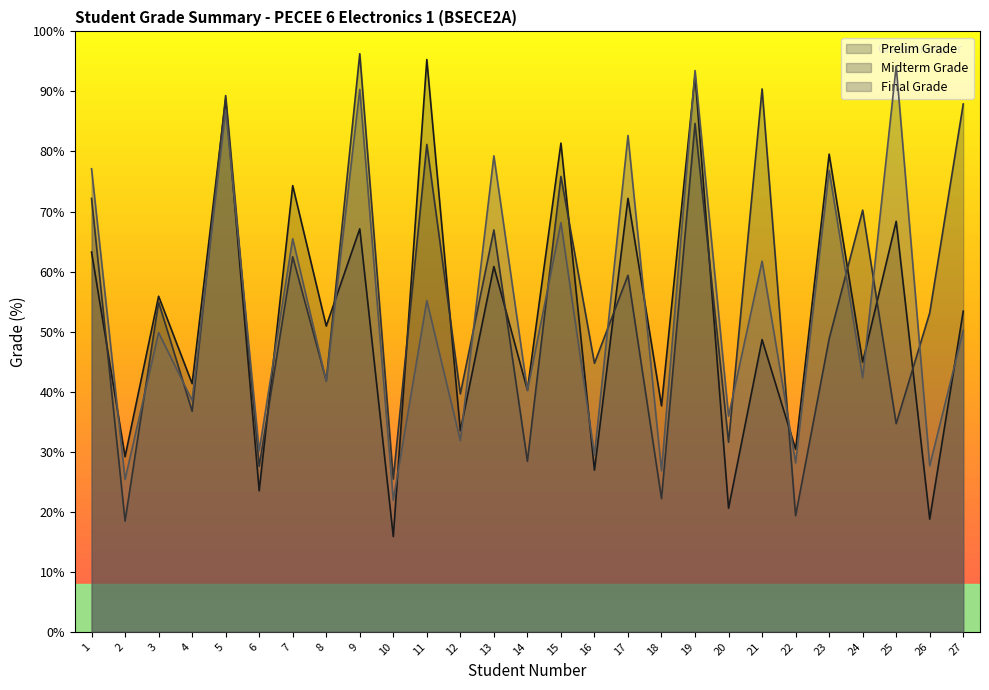

True or false: Midterm Grade has more than 0 points higher than both neighbors.

True